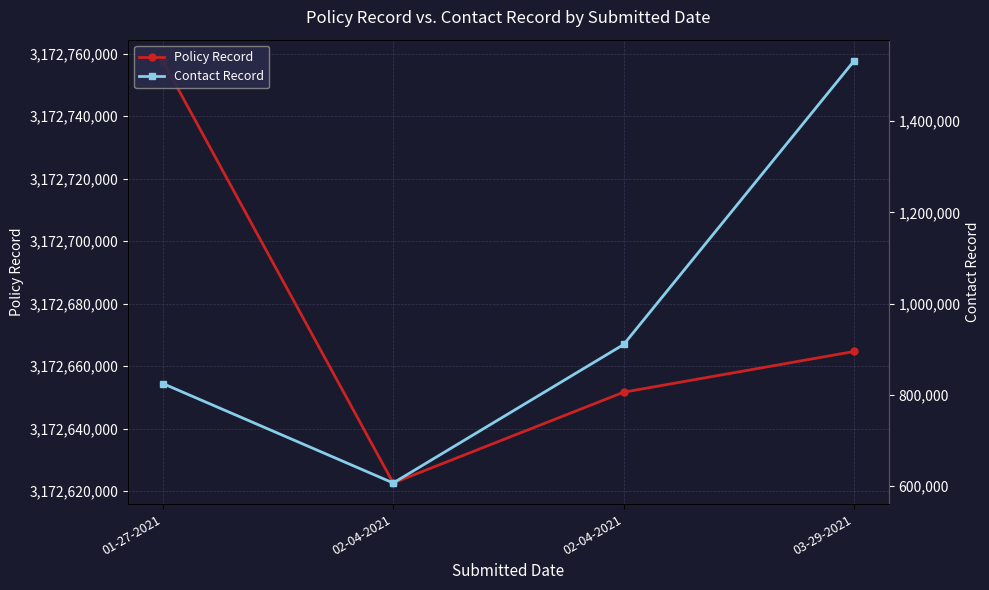

Reading left to right, what are all the values shown in this chart?

Policy Record: 3172757769	3172622627	3172651686	3172664723
Contact Record: 824501	606201	910101	1532701